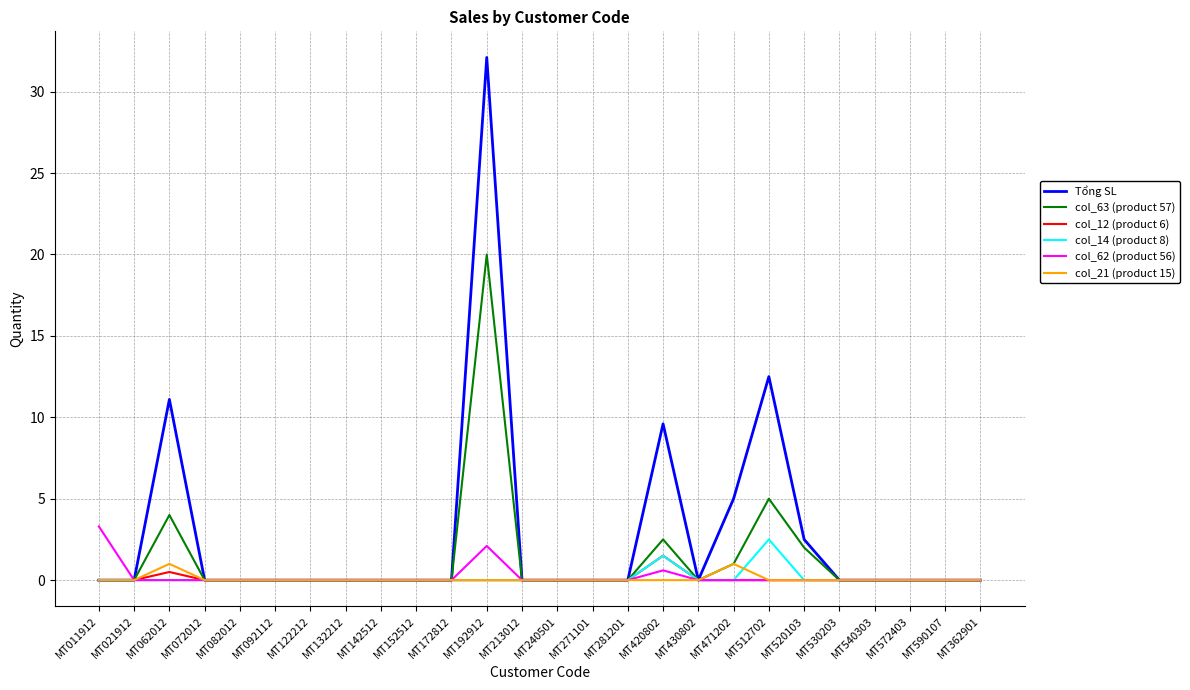

Which series has the widest spread of values?

Tổng SL